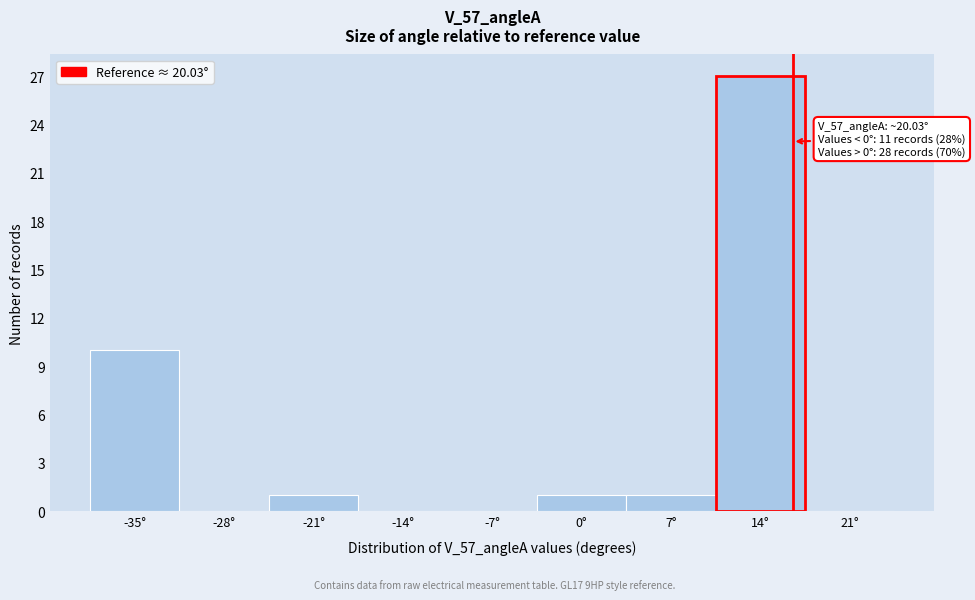

What is the sum of all values?

40